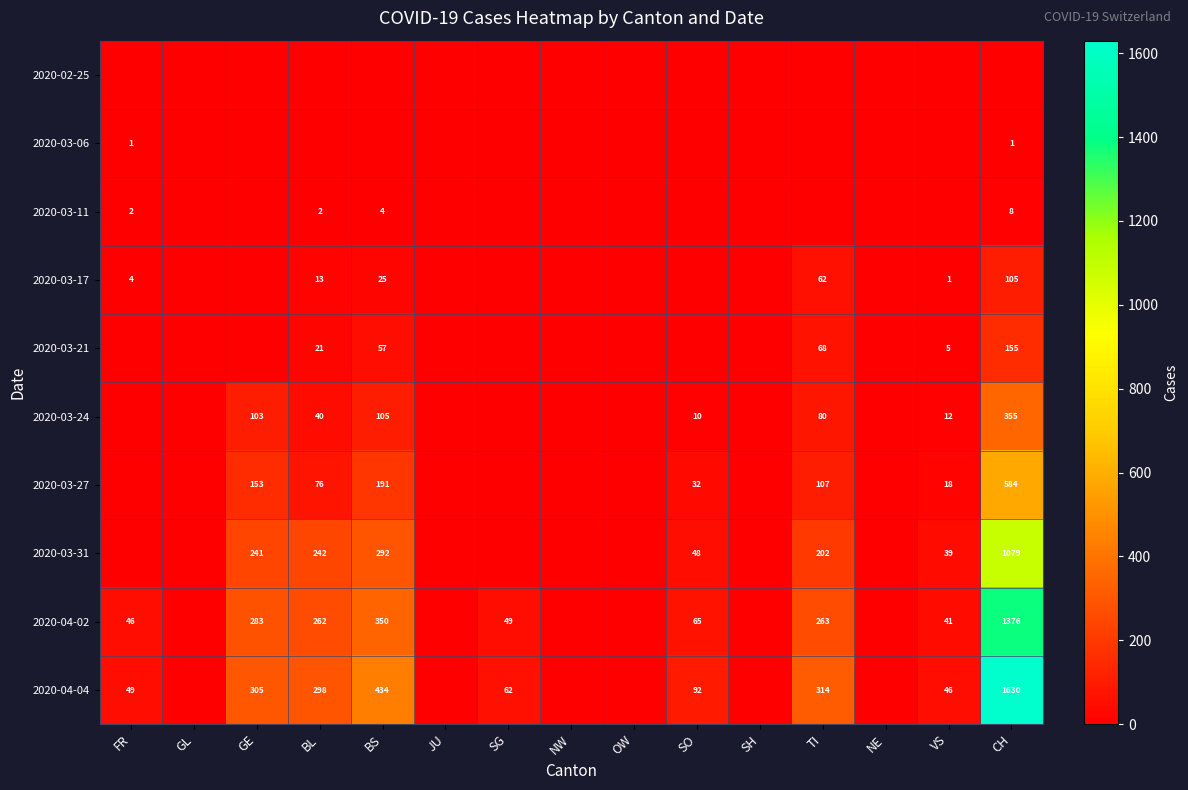

The value of 2020-04-02 at BL is 428. True or false?

False